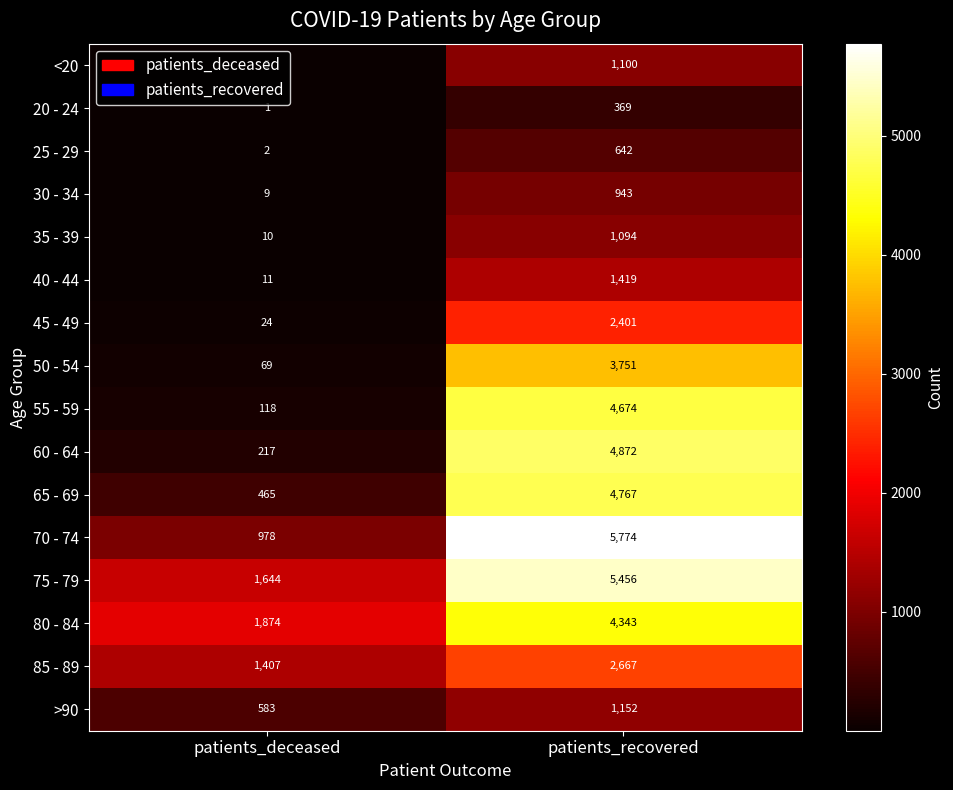

At which category is the sum across all series the highest?

patients_recovered